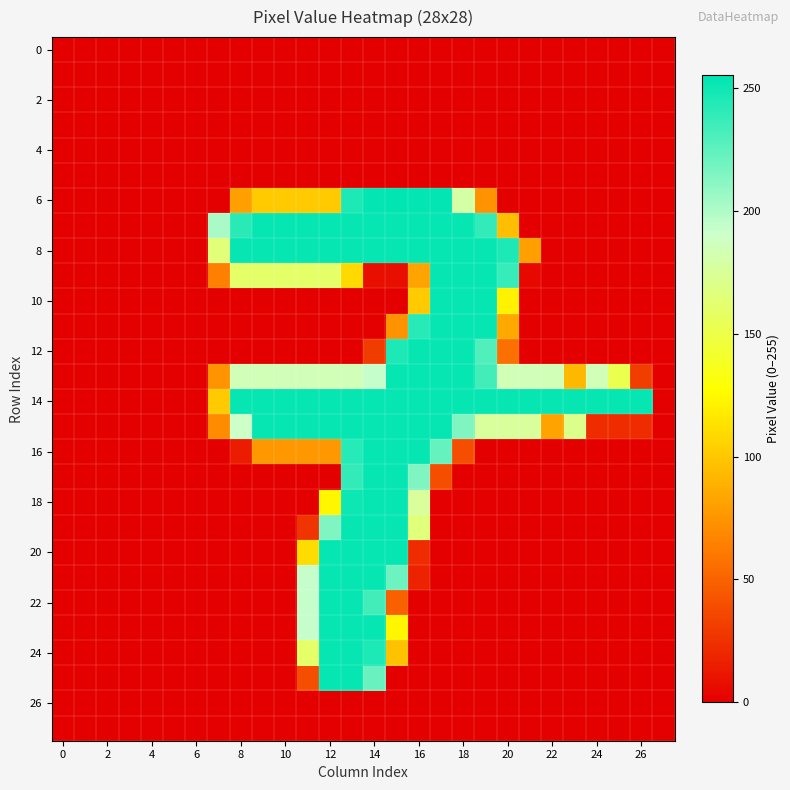

Which series has the largest range (max minus min)?

6